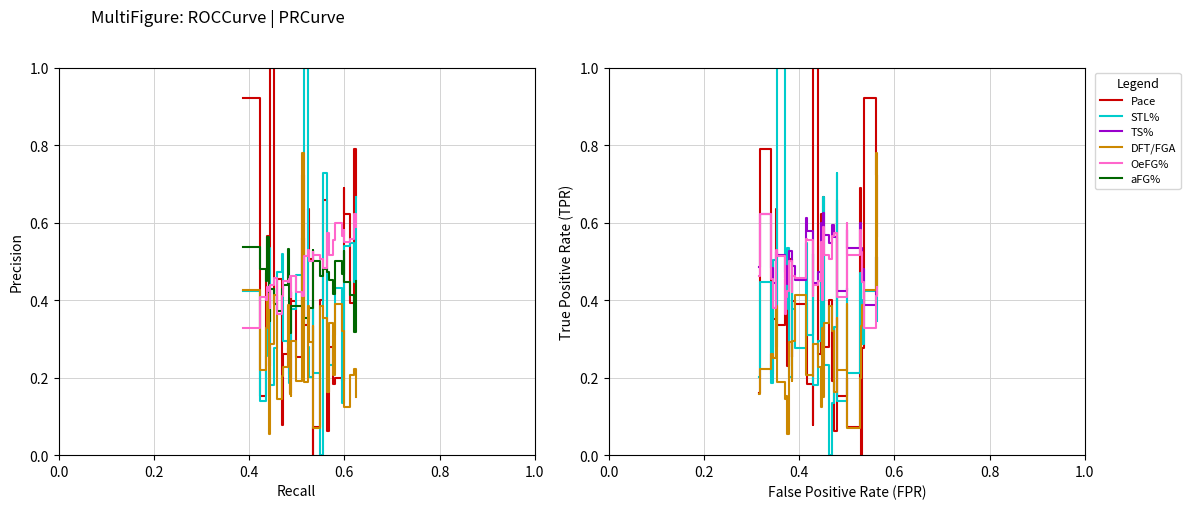

How many positive values does the Pace (norm) series have?

34